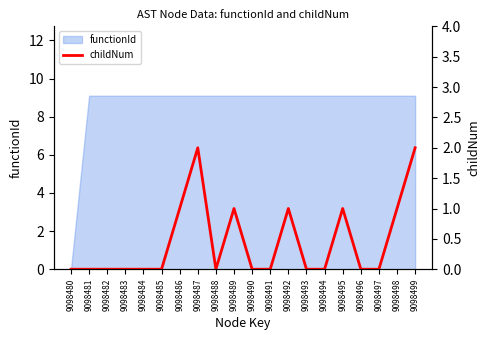

Reading left to right, what are all the values shown in this chart?

0	0	0	0	0	0	1	2	0	1	0	0	1	0	0	1	0	0	1	2